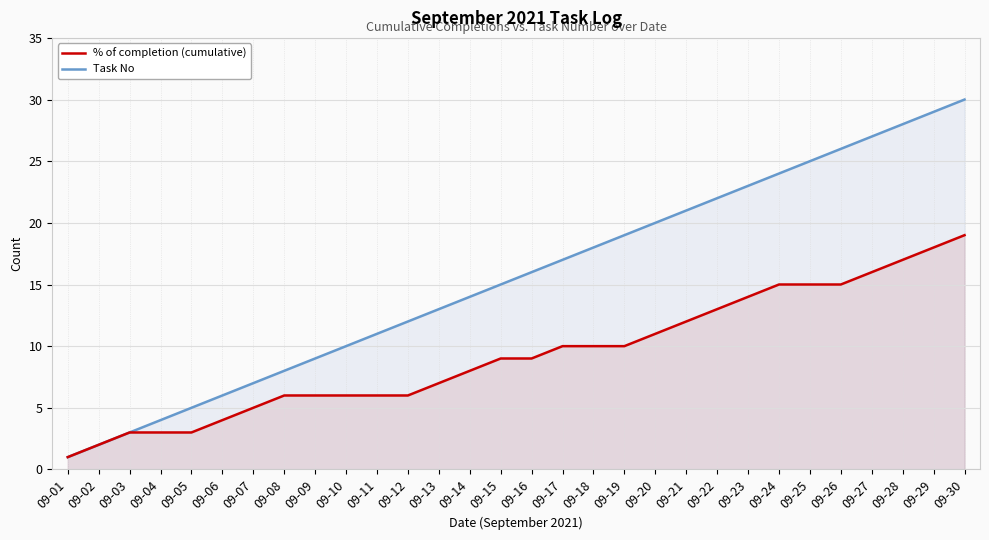

Does the chart display data point markers on the line(s)?

No